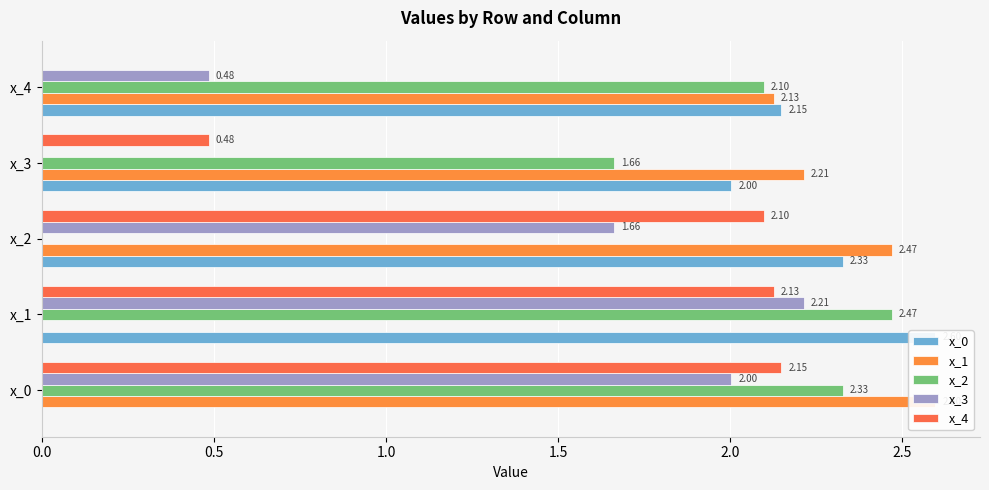

The x_1 series shows 2.1 at x_4. True or false?

True